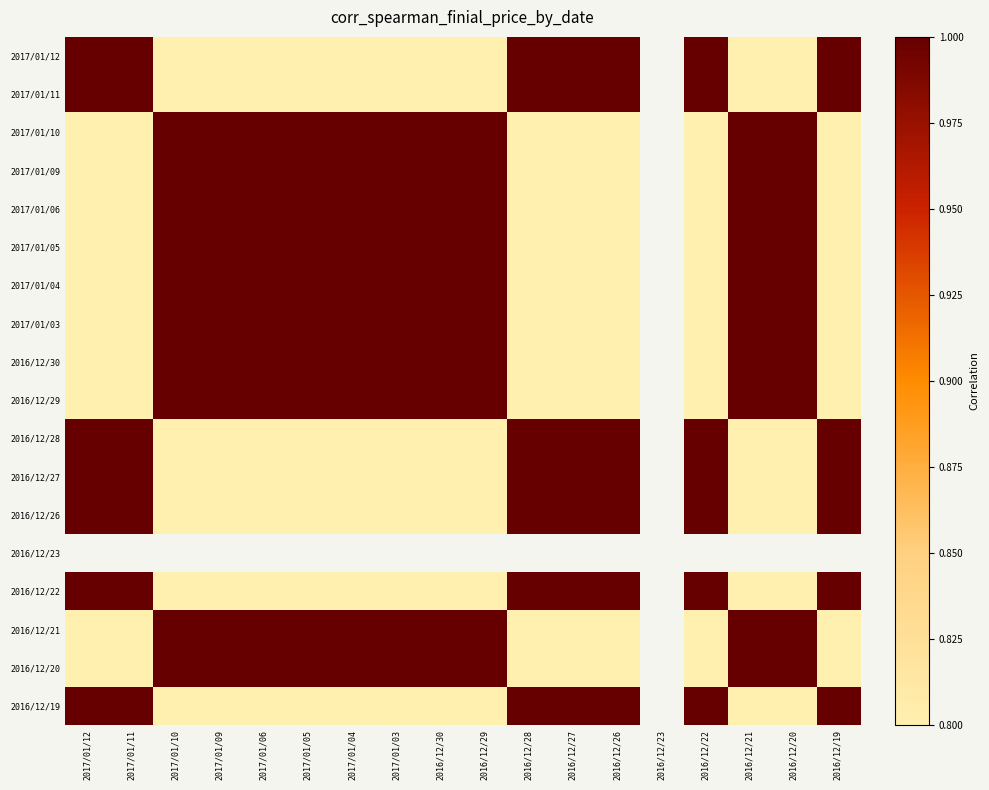

How many categories are shown in the chart?

18